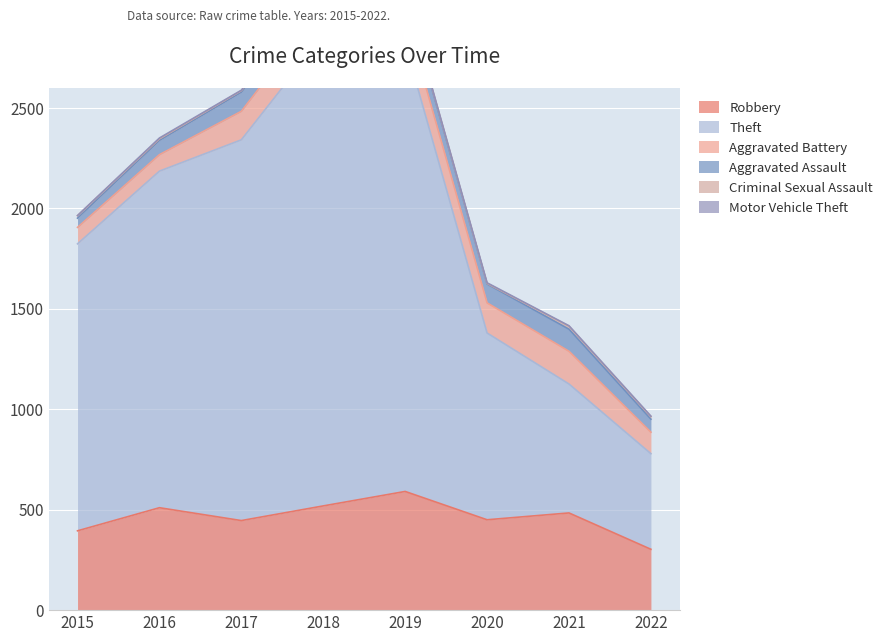

Which category has the highest value in the Robbery series?

2019